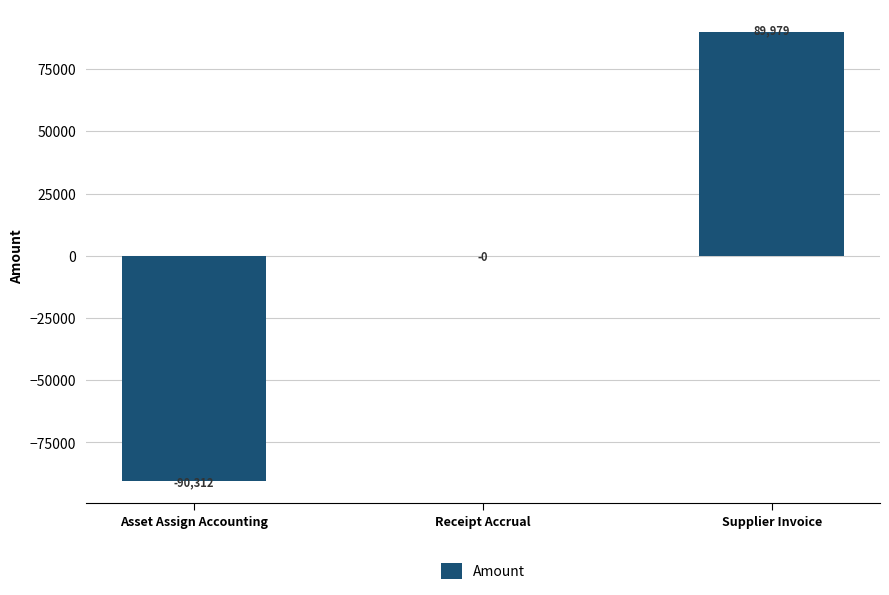

Are the bars horizontal?

No